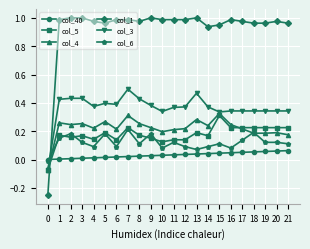

True or false: col_3 and col_6 intersect in this chart.

True